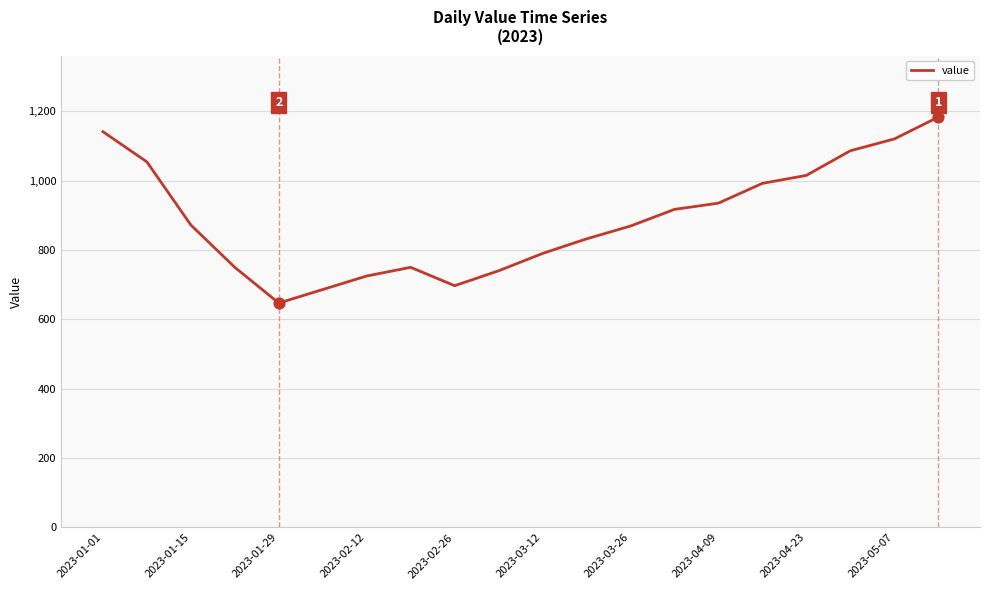

What is the difference between the maximum and minimum values?

536